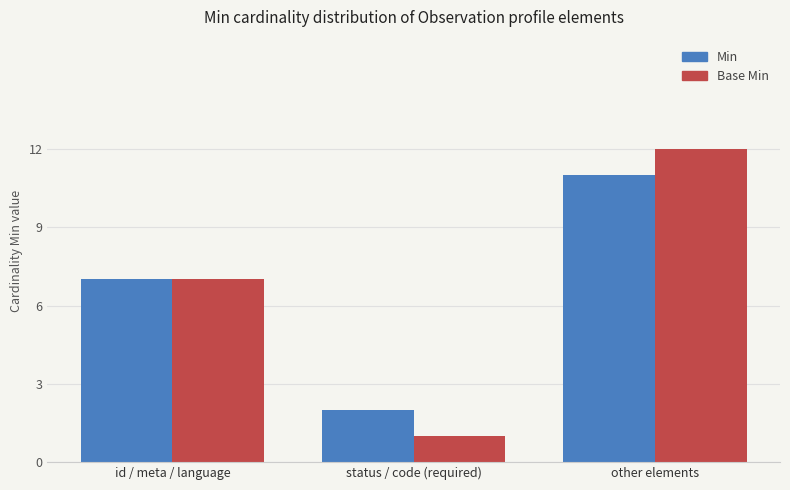

What is the label of the 1st bar from the left?

id / meta / language